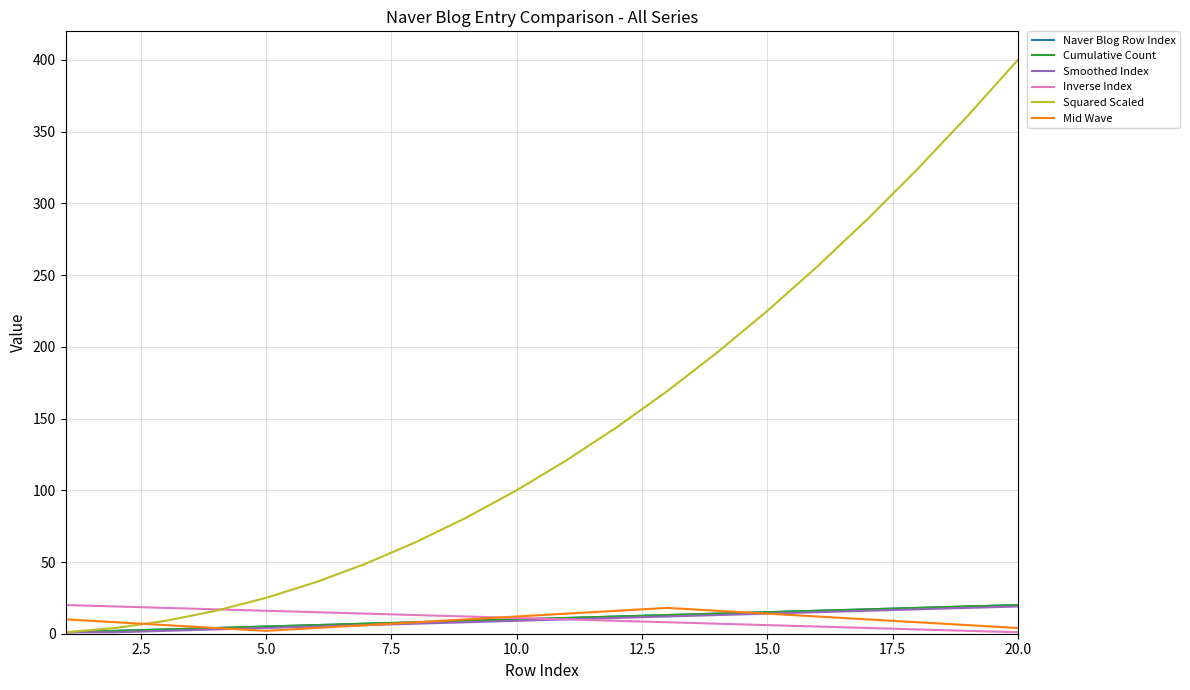

True or false: Squared Scaled and Naver Blog Row Index cross at least once.

False